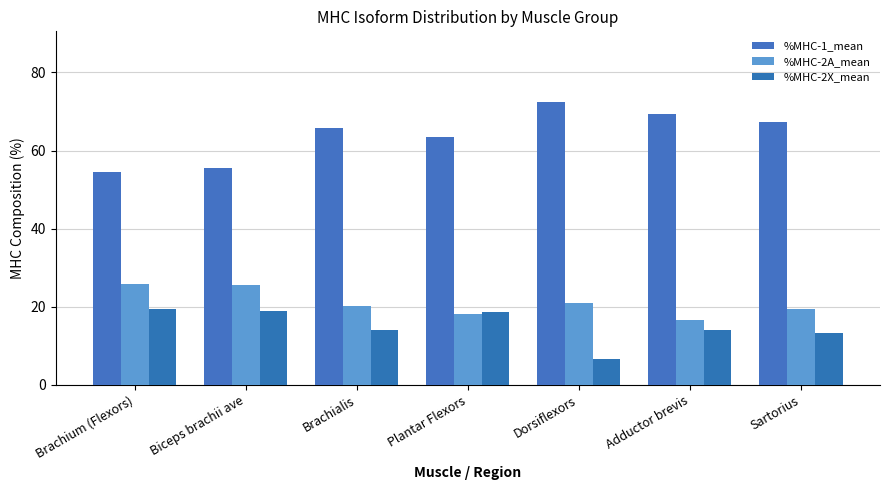

What is the label of the 3rd bar from the right?

Dorsiflexors